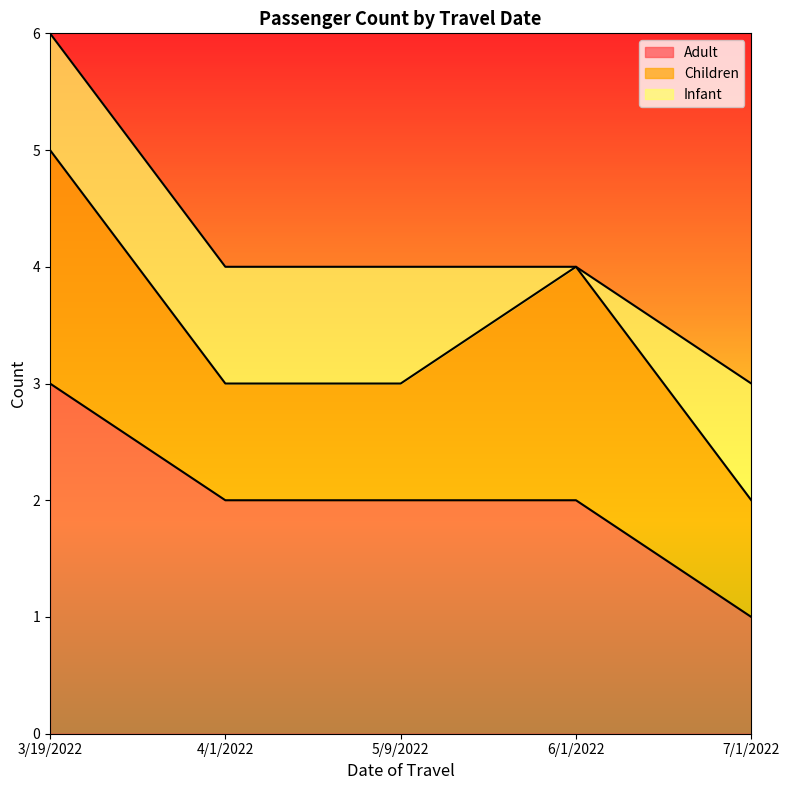

The value of Adult at 3/19/2022 is 1. True or false?

False